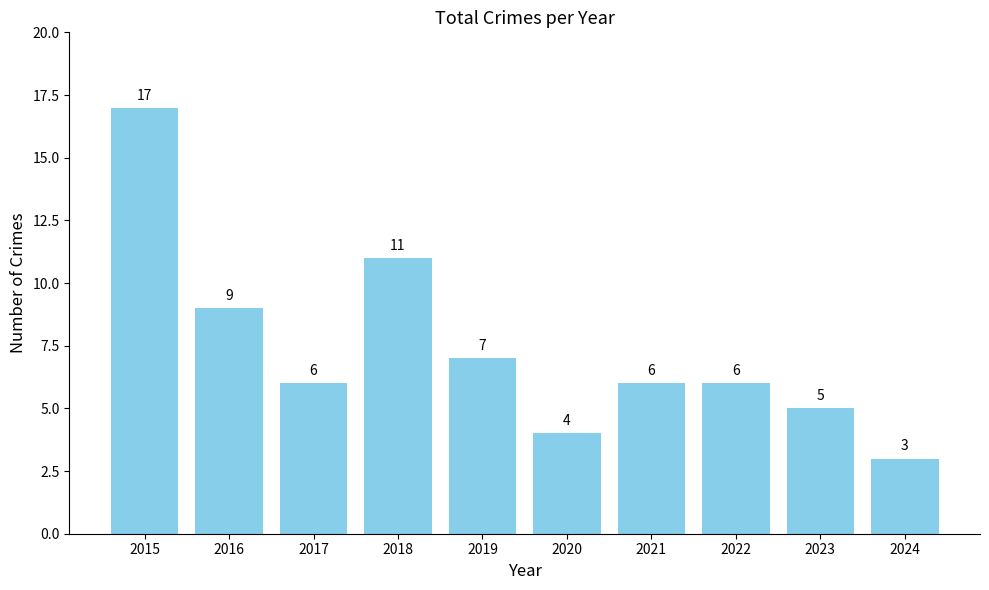

What is the maximum value shown in the chart?

17